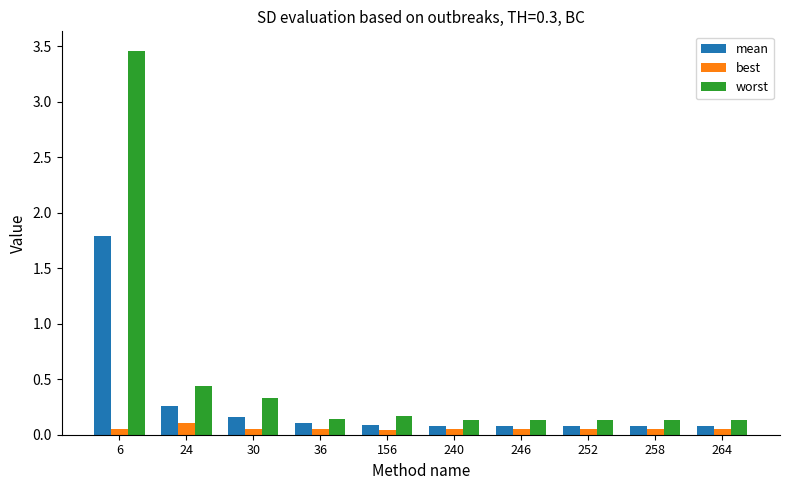

What is the sum of all mean values?

2.8